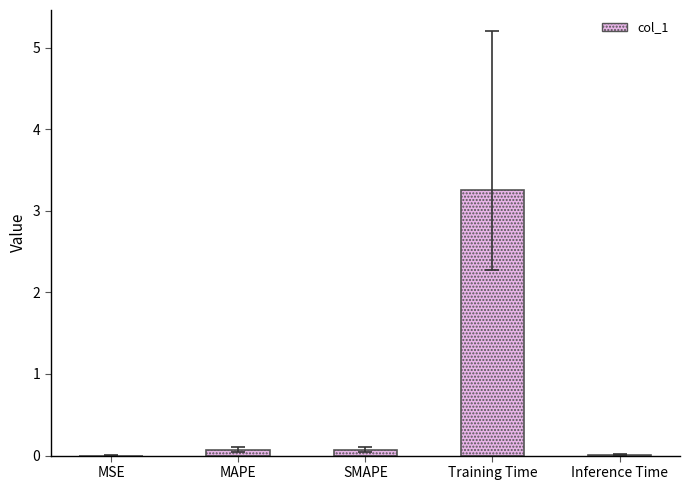

What is the sum of all values?

3.4